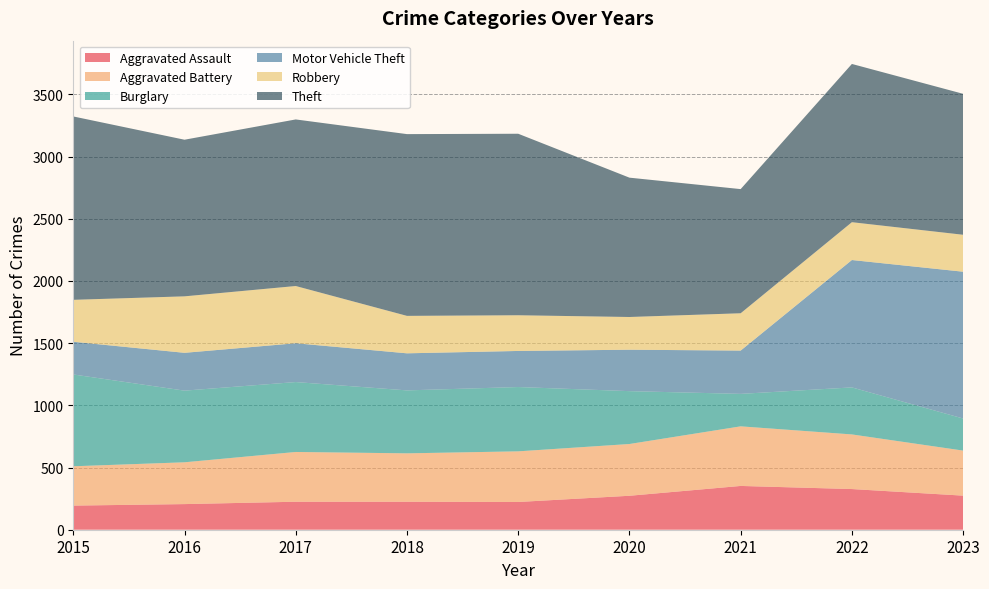

Reading left to right, transcribe all the data shown in this chart.

Aggravated Assault: 194	206	225	225	223	273	352	327	274
Aggravated Battery: 316	336	400	389	407	416	479	439	362
Burglary: 738	576	562	506	517	425	261	378	258
Motor Vehicle Theft: 263	304	312	298	290	333	348	1024	1180
Robbery: 337	454	460	301	287	263	300	304	297
Theft: 1474	1259	1339	1461	1459	1120	998	1272	1133